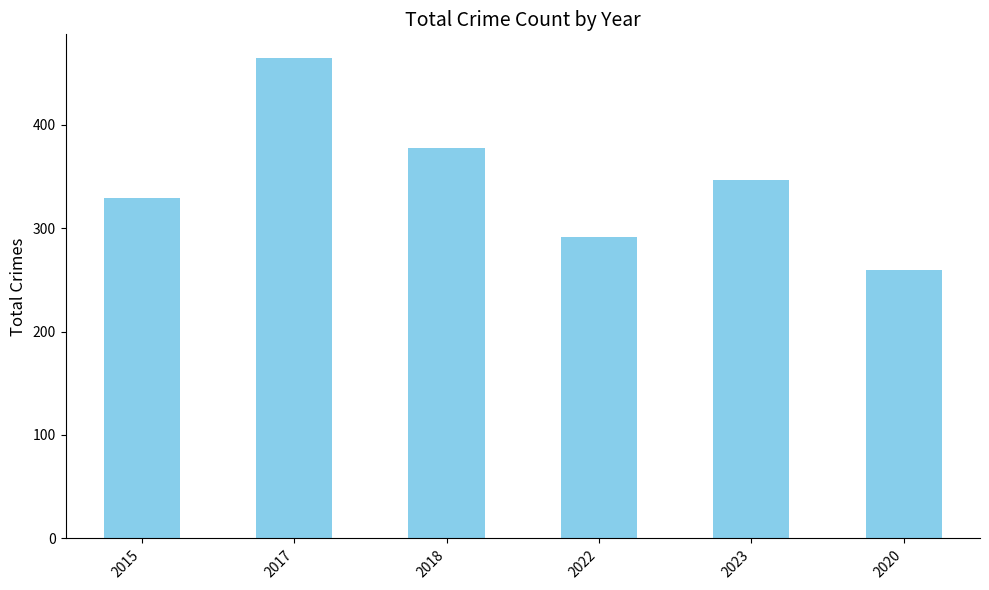

What is the sum of all values?

2066